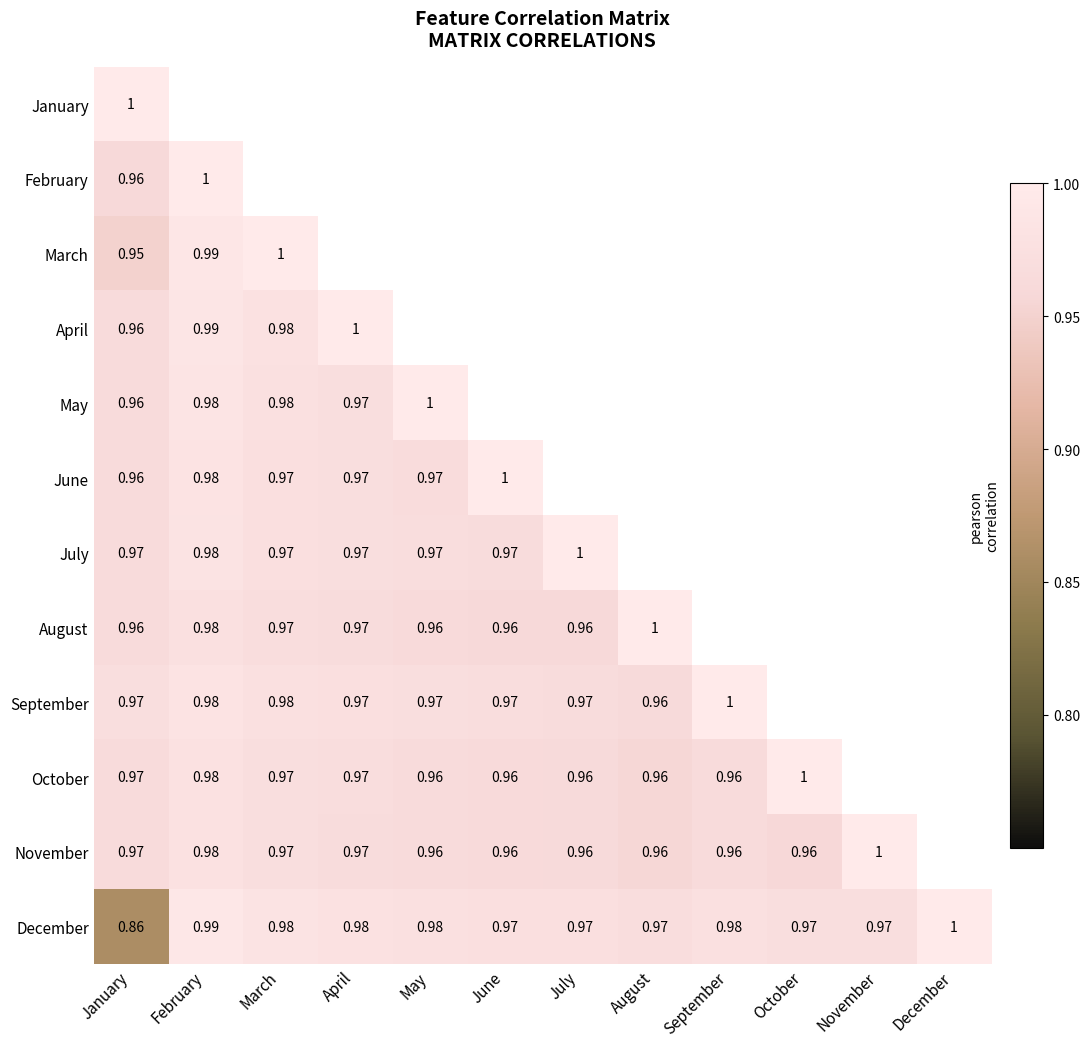

How many values in February are above zero?

2